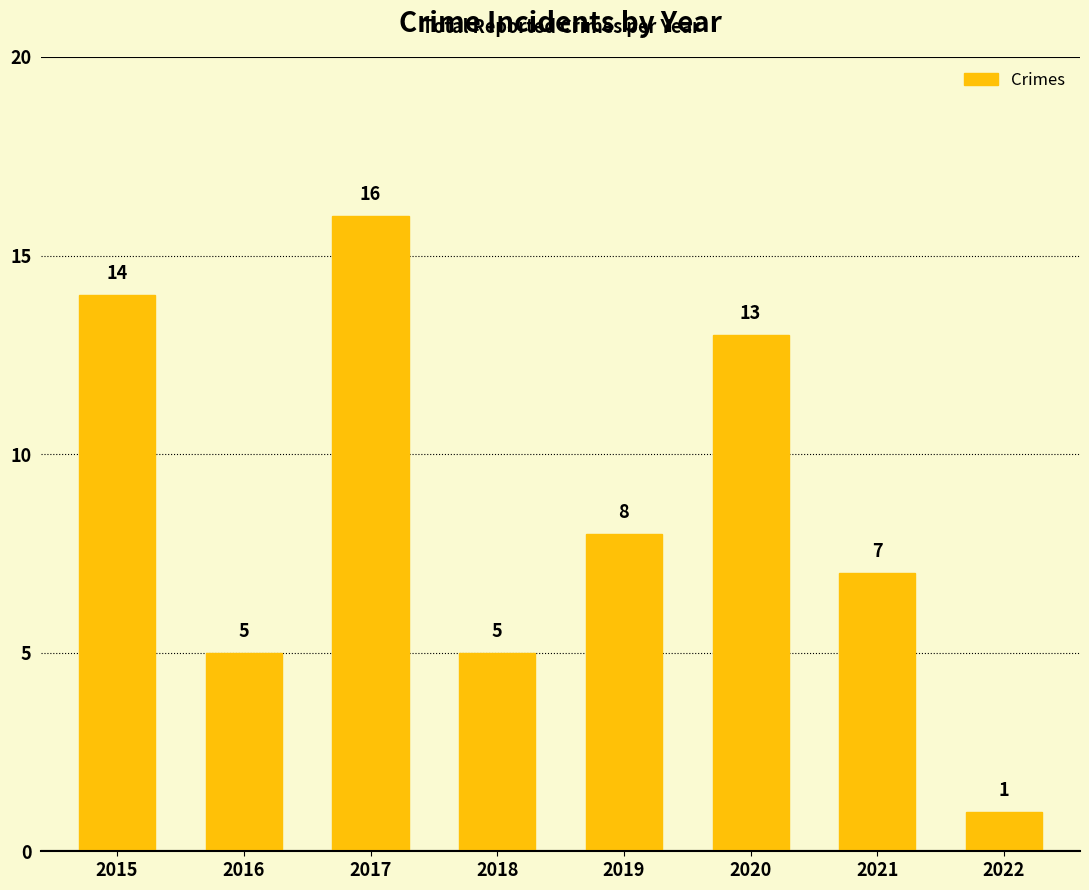

What is the value of the 2nd bar from the left?

5